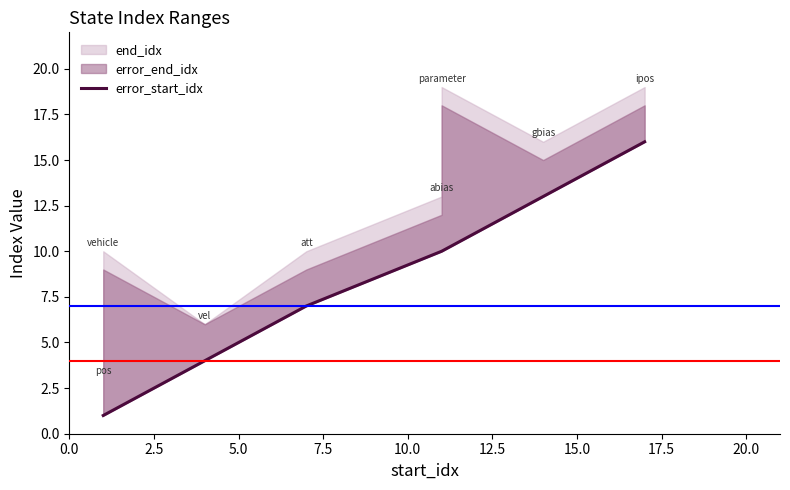

Which has a higher value, 7.5 or 0.0?

7.5